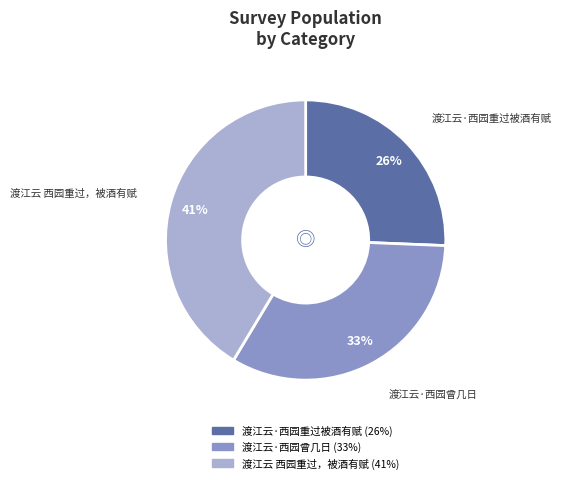

Does 渡江云·西园重过被酒有赋 account for over 50% of the chart?

No